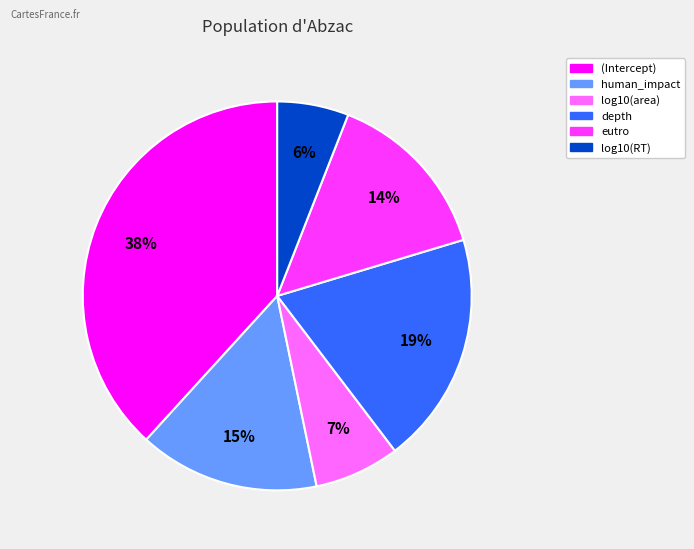

Which slice is the largest?

(Intercept)